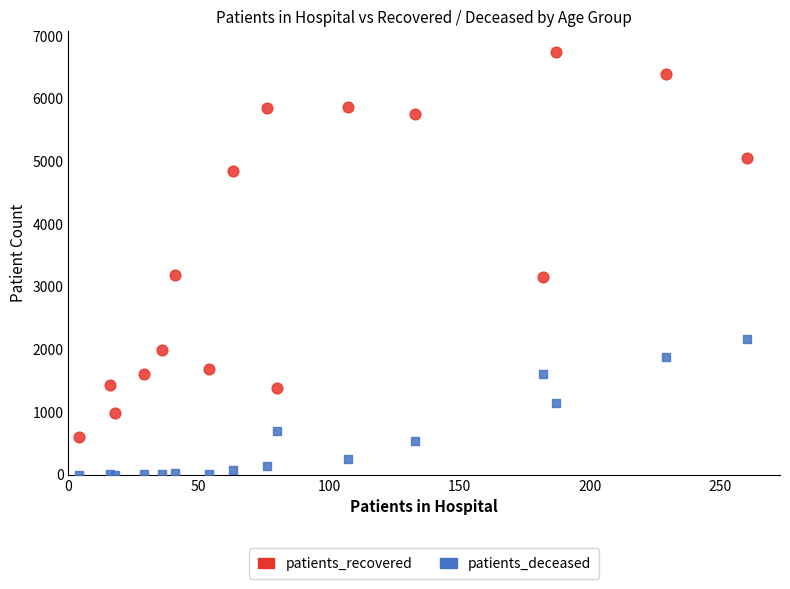

What are all the series names shown in the legend?

patients_recovered, patients_deceased